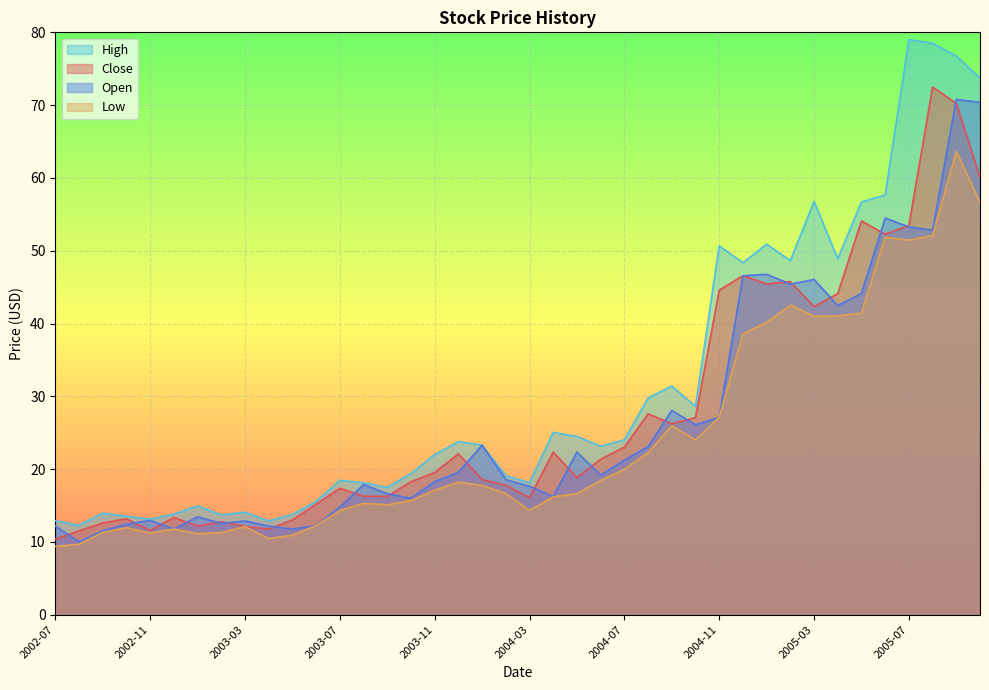

True or false: Low has more than 2 interior local peaks.

True